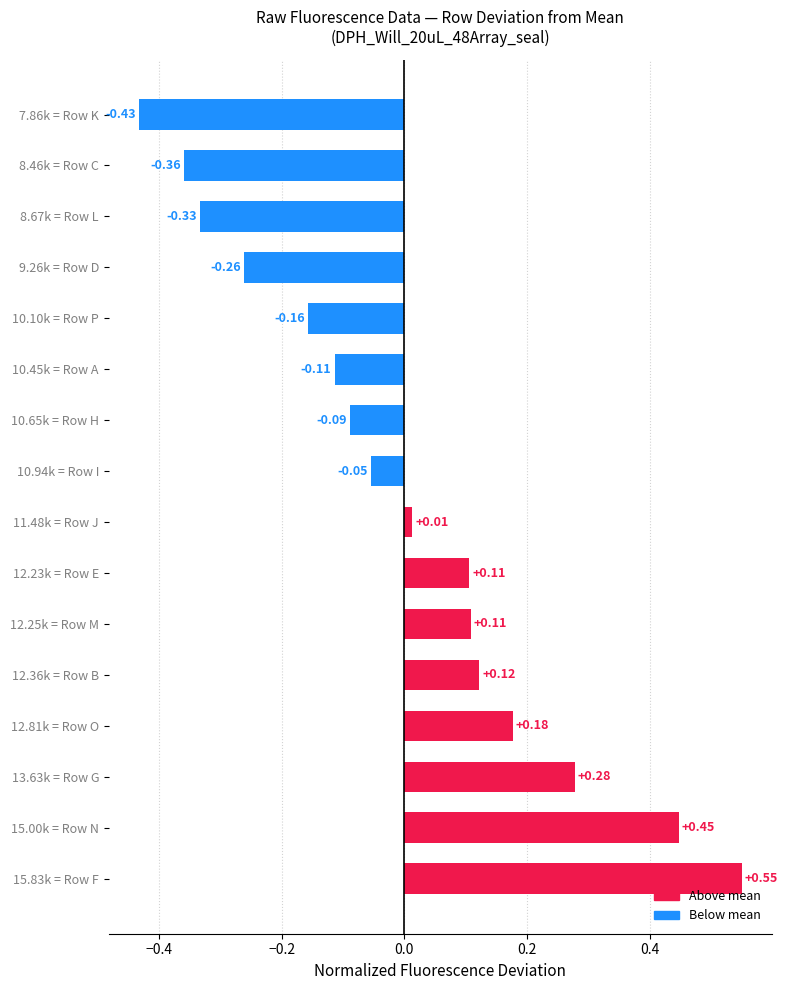

At which category does the chart reach its peak across all series?

15.83k = Row F